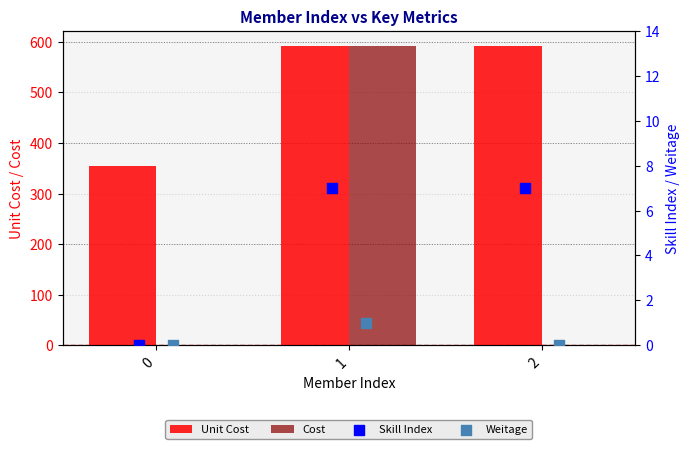

What are all the series names shown in the legend?

Unit Cost, Cost, Skill Index, Weitage